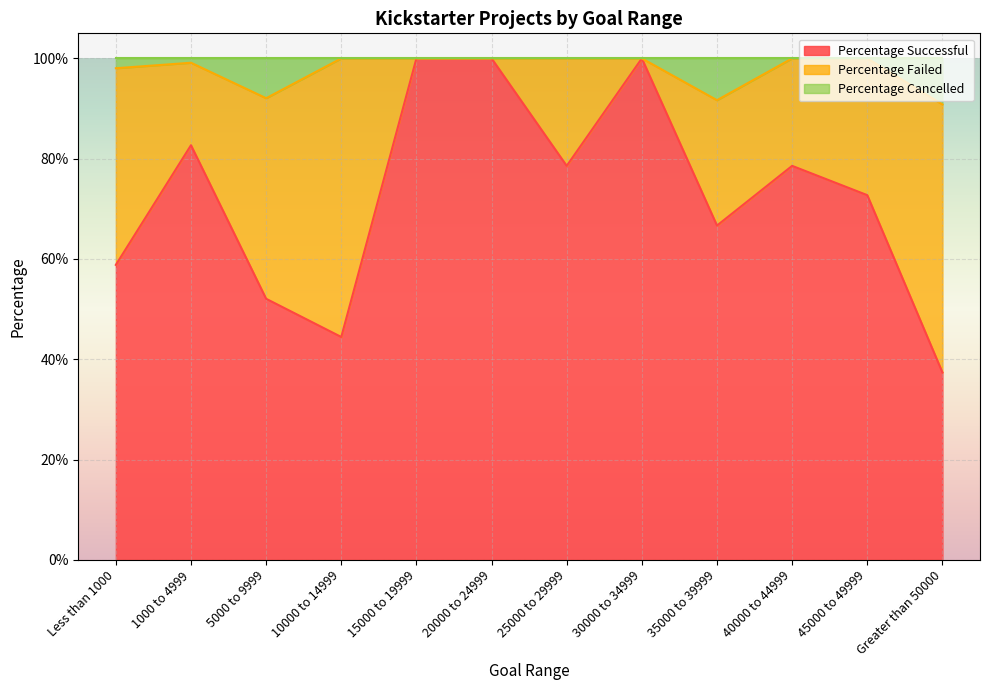

The Percentage Cancelled series shows 1.7 at 25000 to 29999. True or false?

False